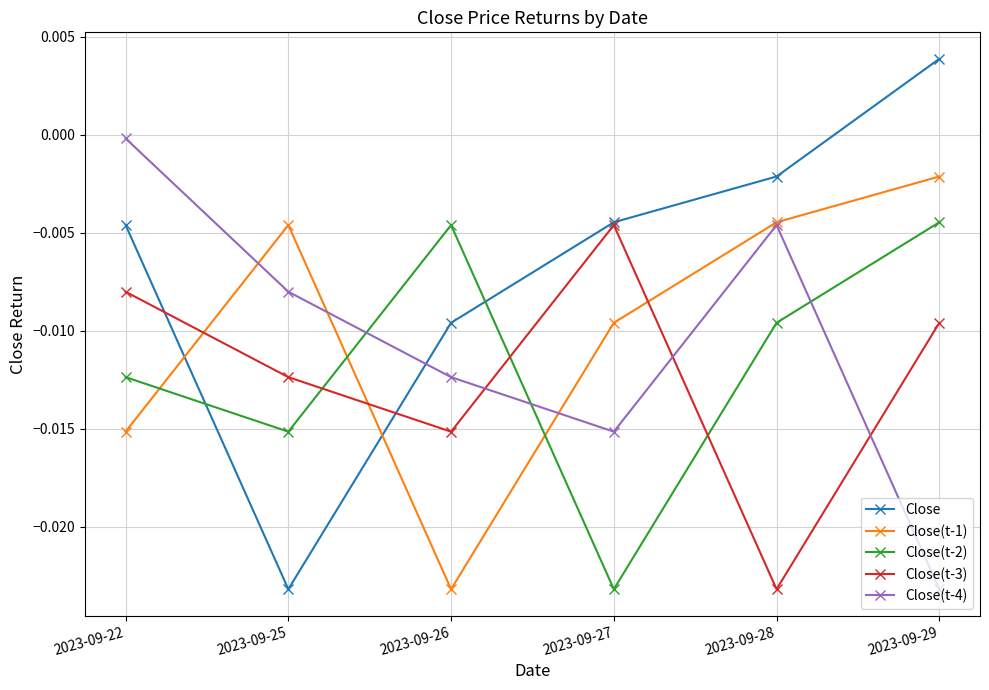

The Close series shows -0.0 at 2023-09-22. True or false?

True